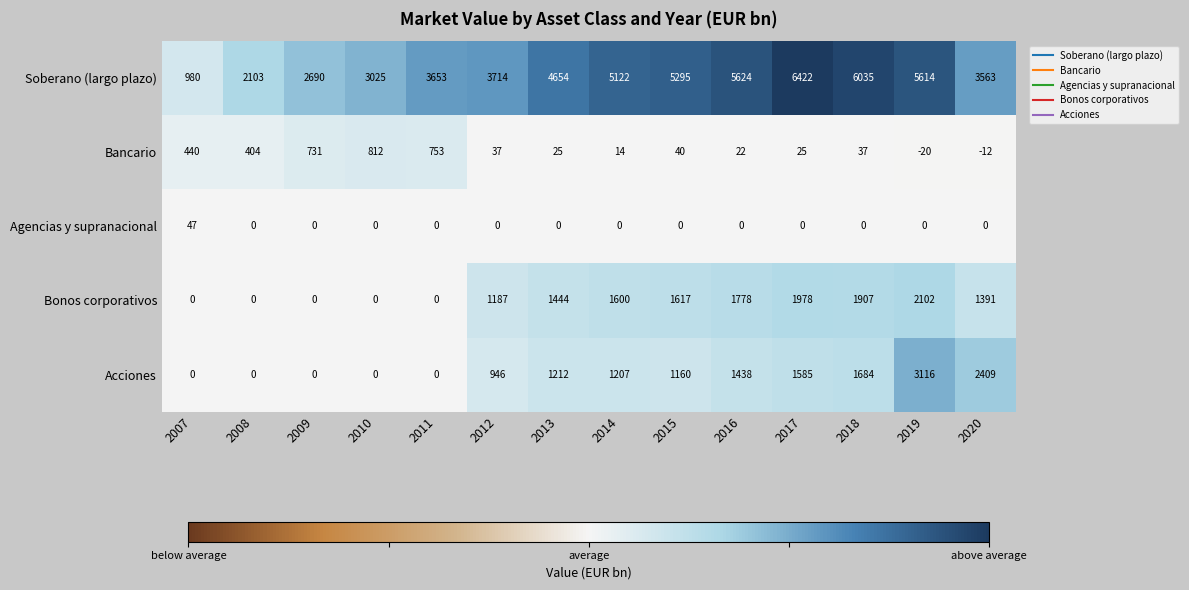

The value of Agencias y supranacional at 2012 is 0. True or false?

True